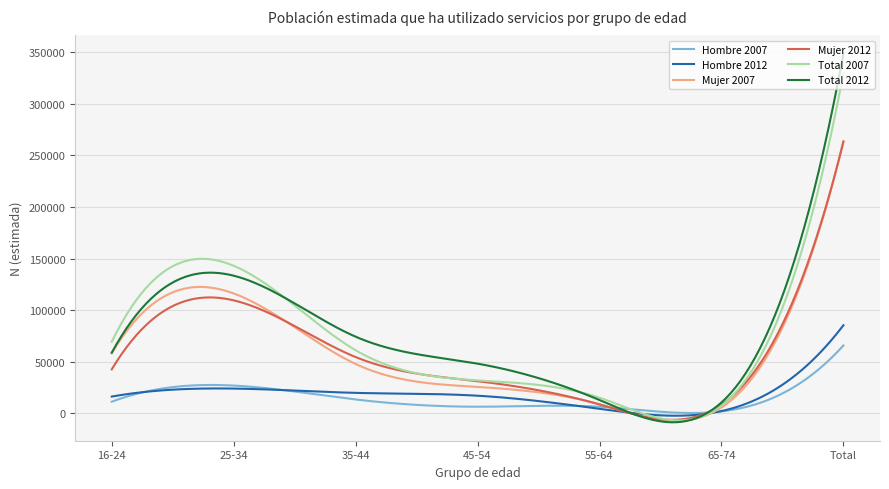

Which series has the widest spread of values?

Total 2012